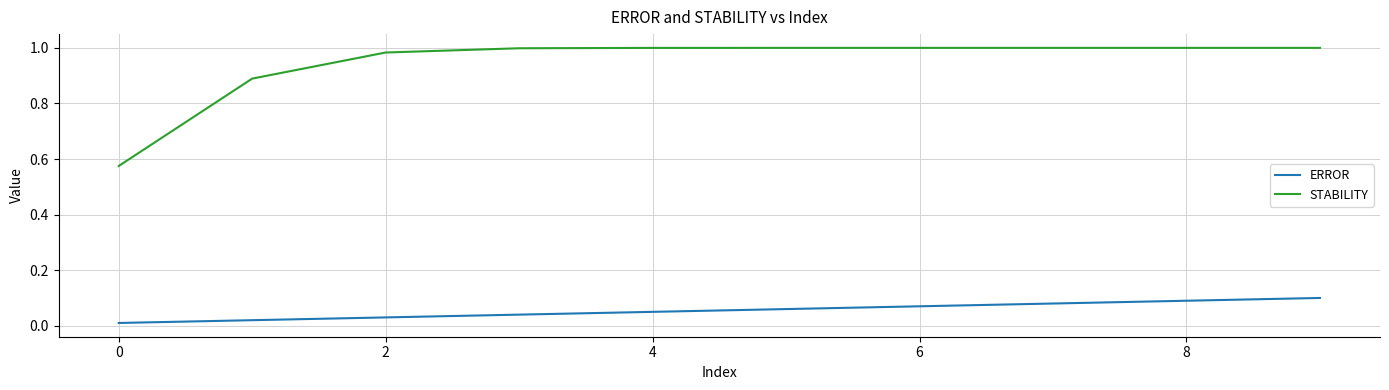

List the series in order of their overall mean, lowest first.

ERROR, STABILITY